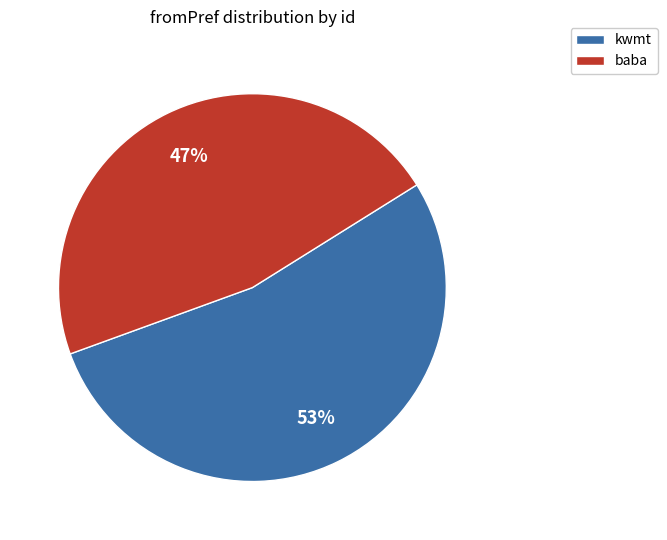

What is the ratio of the value at baba to the value at kwmt?

0.9